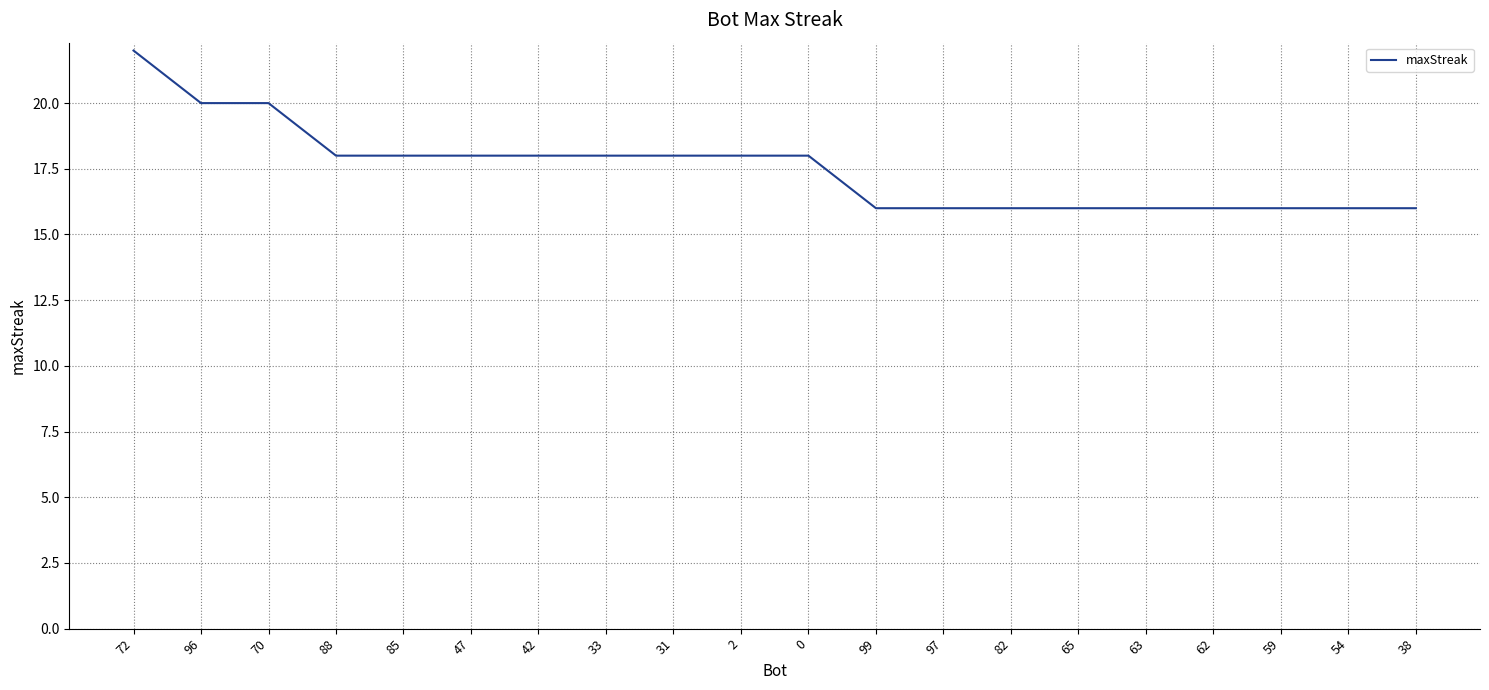

What is the ratio of the value at 47 to the value at 2?

1.0